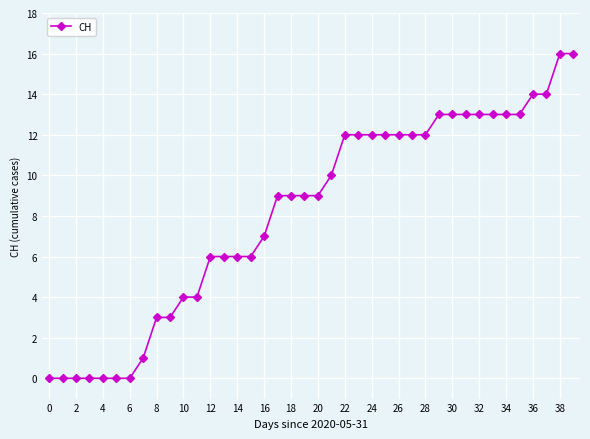

What is the maximum value shown in the chart?

16